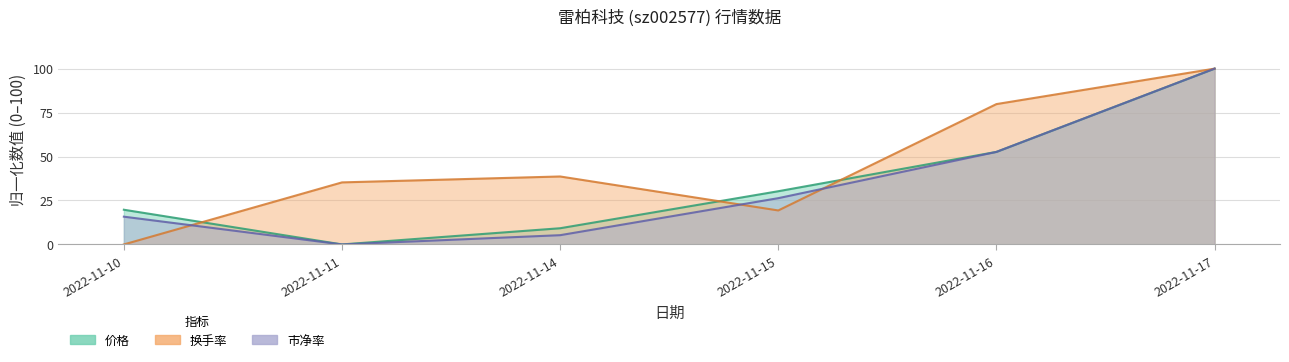

What is the difference between the 换手率 values at 2022-11-10 and 2022-11-17?

100.0